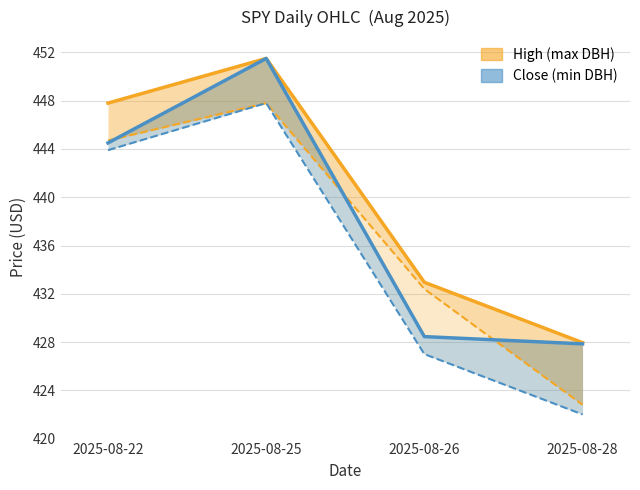

What is the difference between the maximum and minimum values in the High (max) series?

23.5